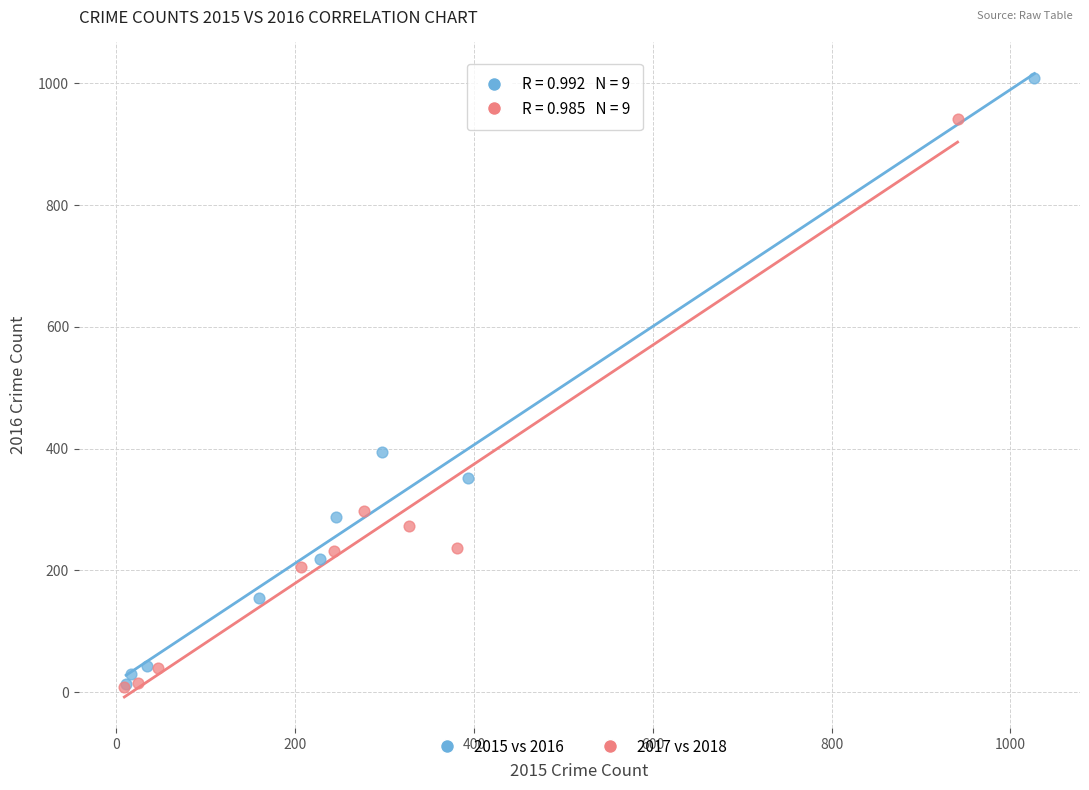

Which series has the largest Y range (max minus min)?

2015 vs 2016